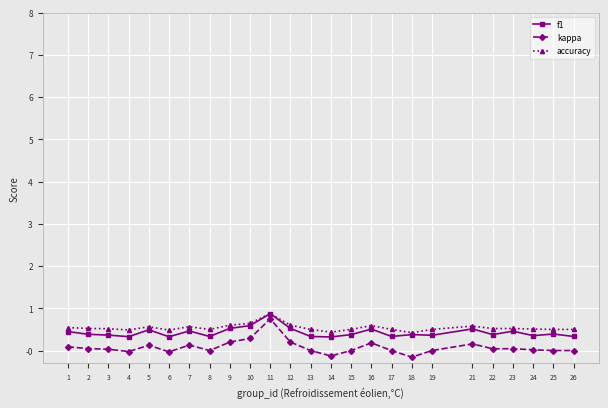

Count the f1 values in the range 0 to 1.

25